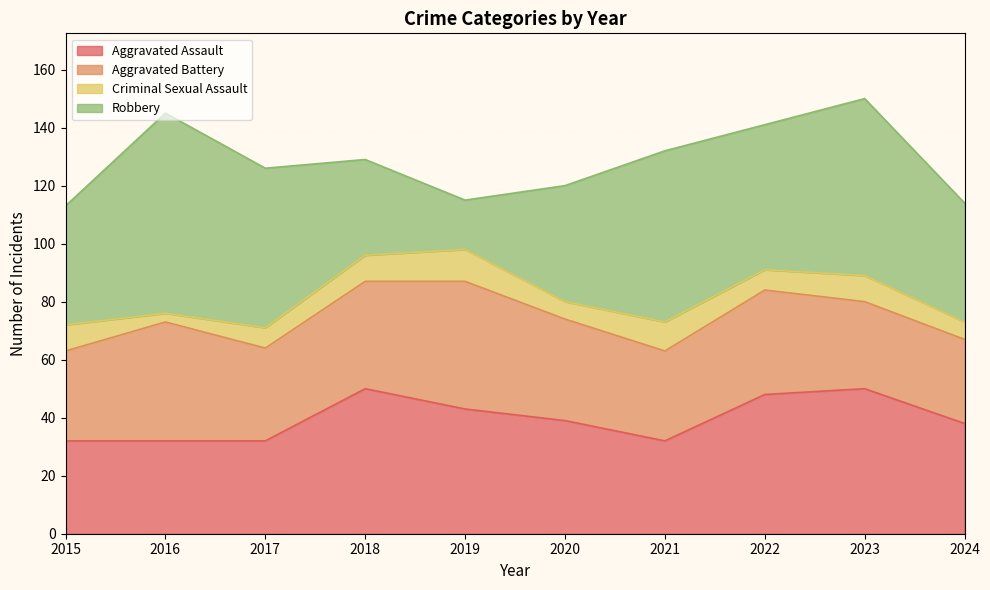

What are all the series names shown in the legend?

Aggravated Assault, Aggravated Battery, Criminal Sexual Assault, Robbery